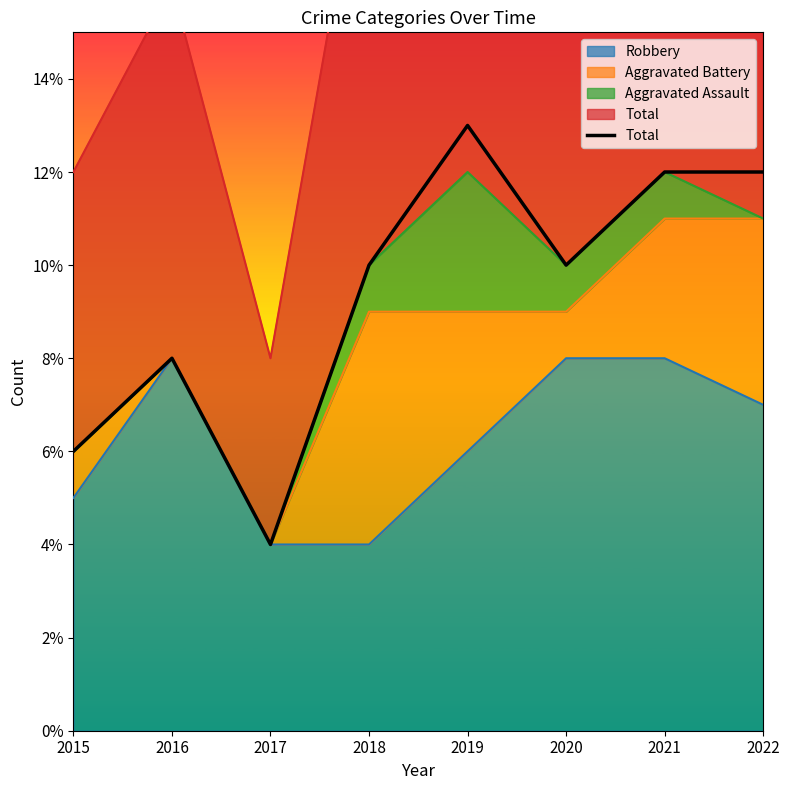

What is the value of the 7th point from the left?

12